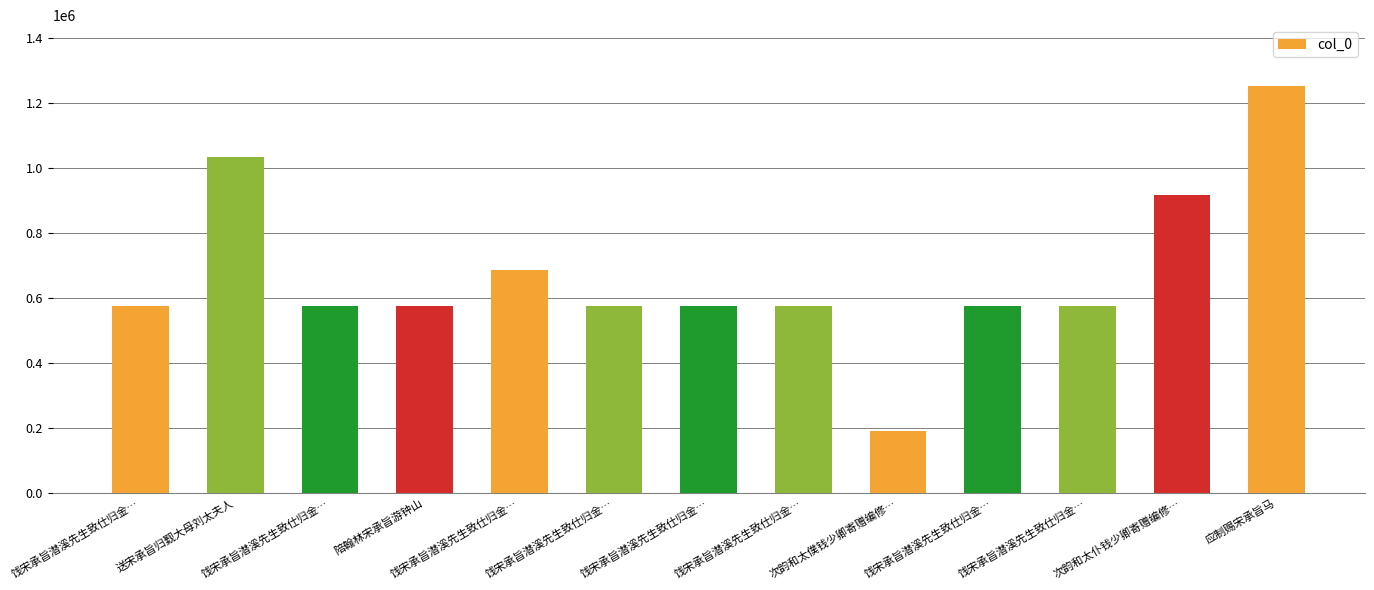

How many distinct data groups are displayed?

1